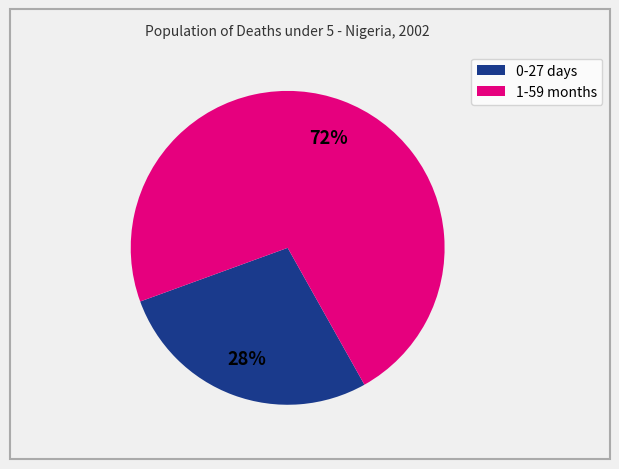

Rank the categories by value from lowest to highest.

0-27 days, 1-59 months